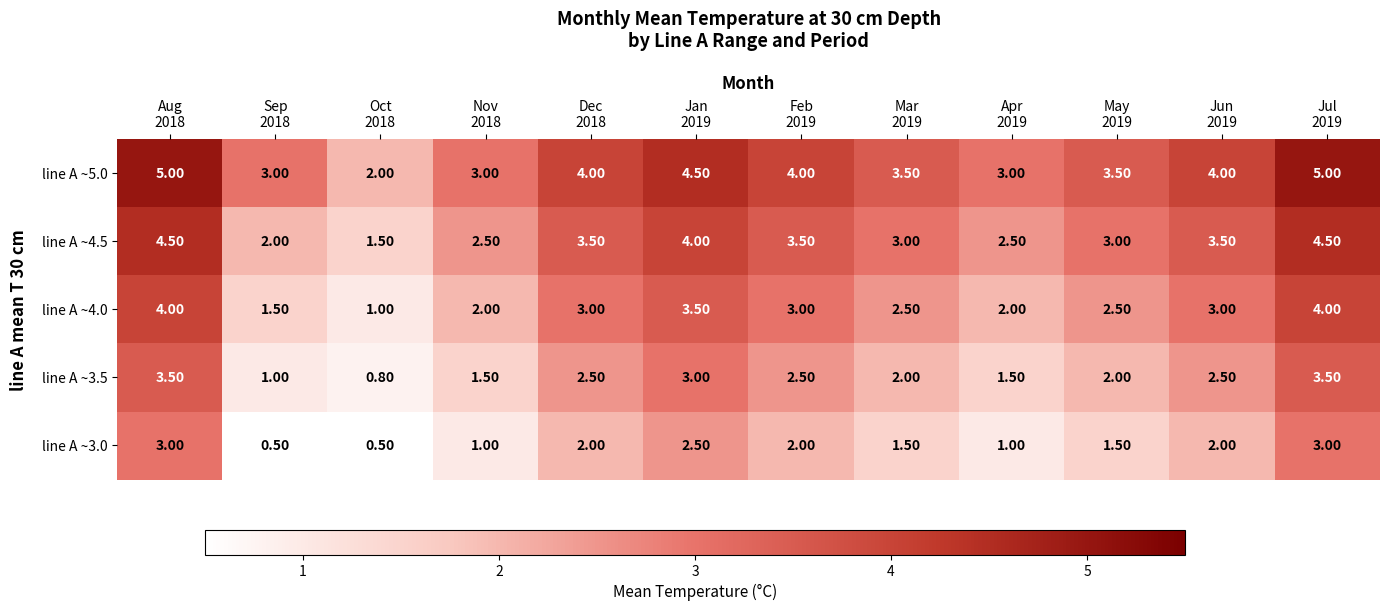

What is the difference between the maximum and minimum values in the line A ~4.5 series?

3.0